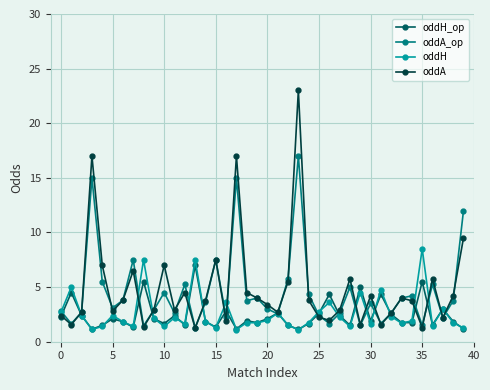

At how many categories does at least one series exceed 10?

4